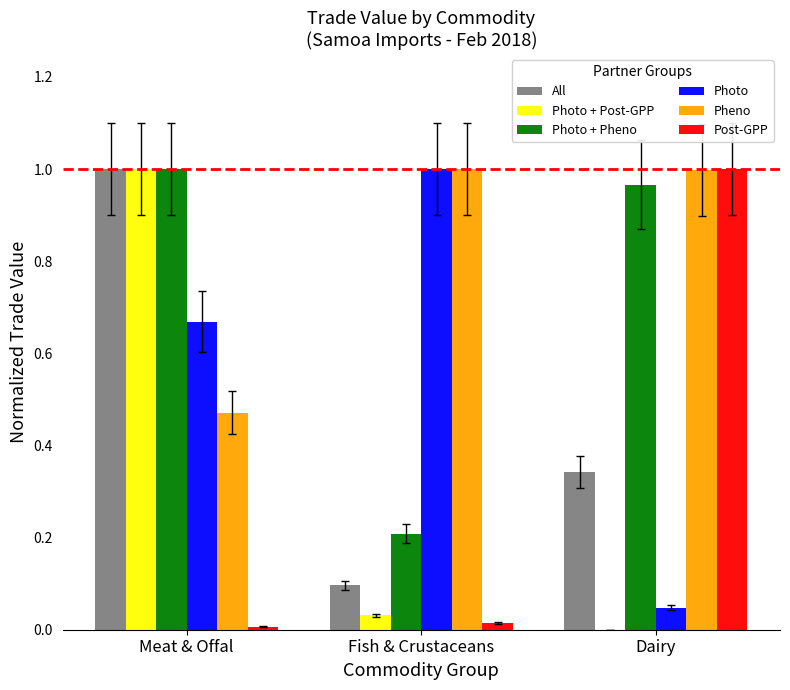

Between Meat & Offal and Fish & Crustaceans, which series saw the biggest shift?

Photo + Post-GPP